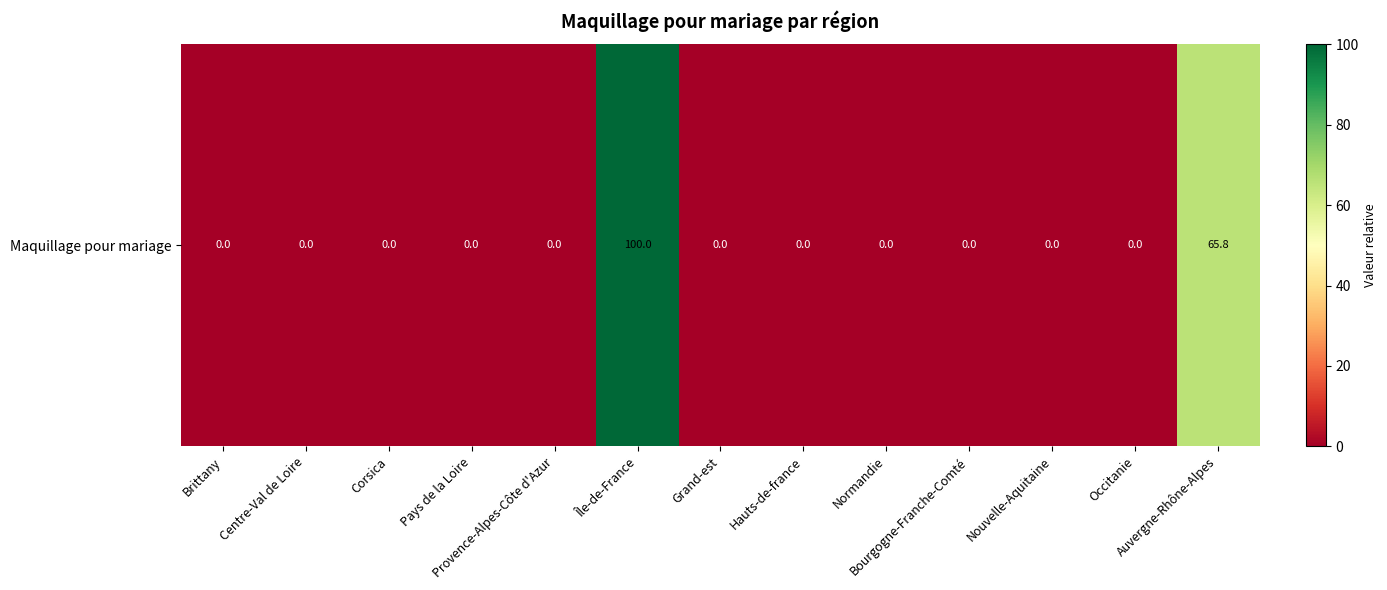

True or false: the data shows 57.7 at Provence-Alpes-Côte d'Azur.

False